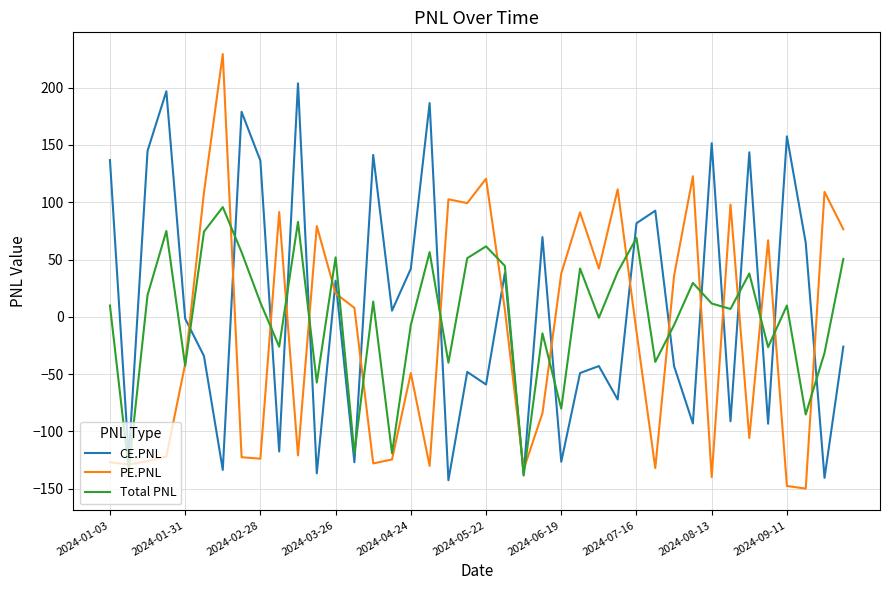

What is the minimum value shown in the chart?

-149.8